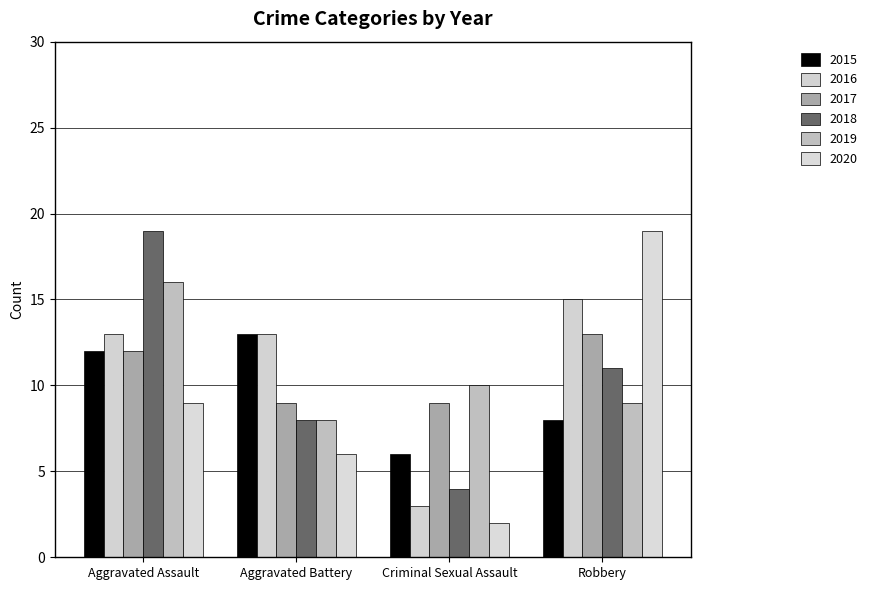

What is the sum of the 2020 values at Robbery and Aggravated Assault?

28